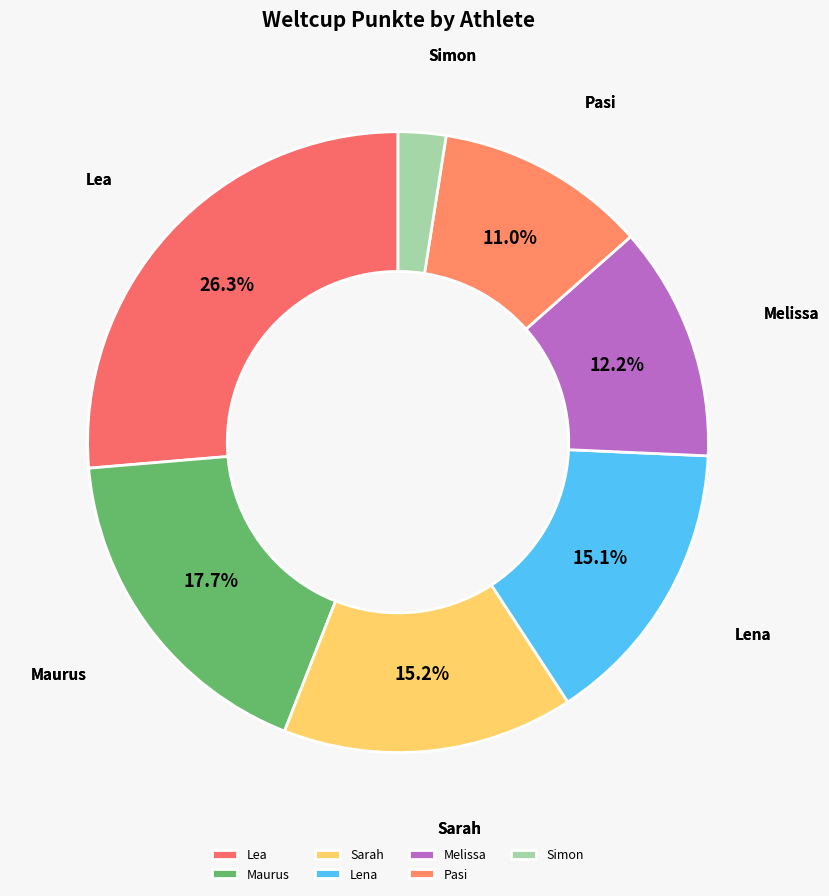

To the nearest percent, what is the difference between the largest and smallest slice percentages?

24%